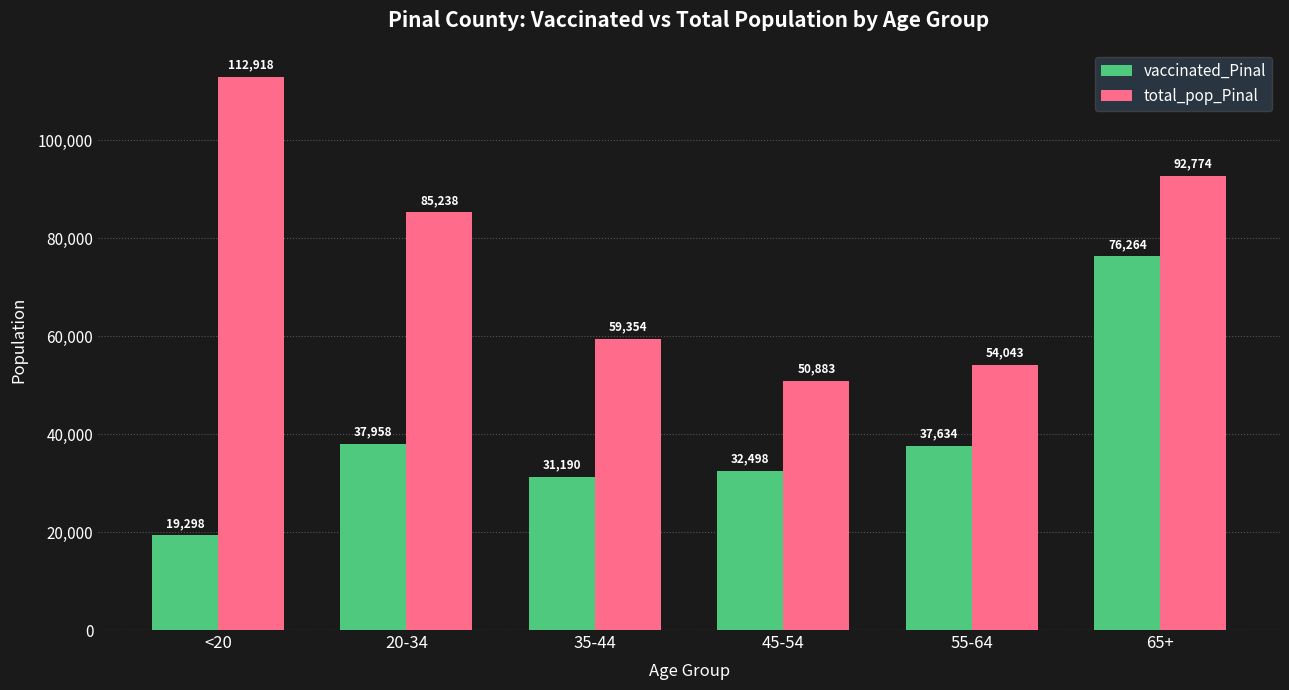

What is the difference between the maximum and minimum values in the vaccinated_Pinal series?

56966